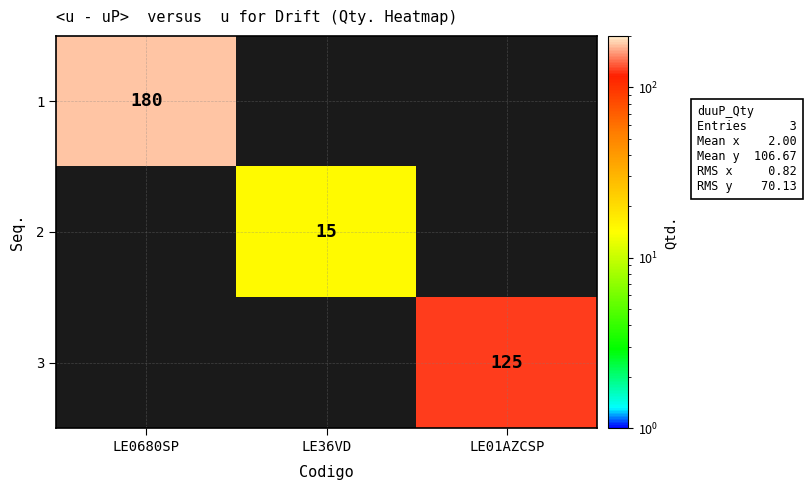

The value of 1 at LE0680SP is 281. True or false?

False